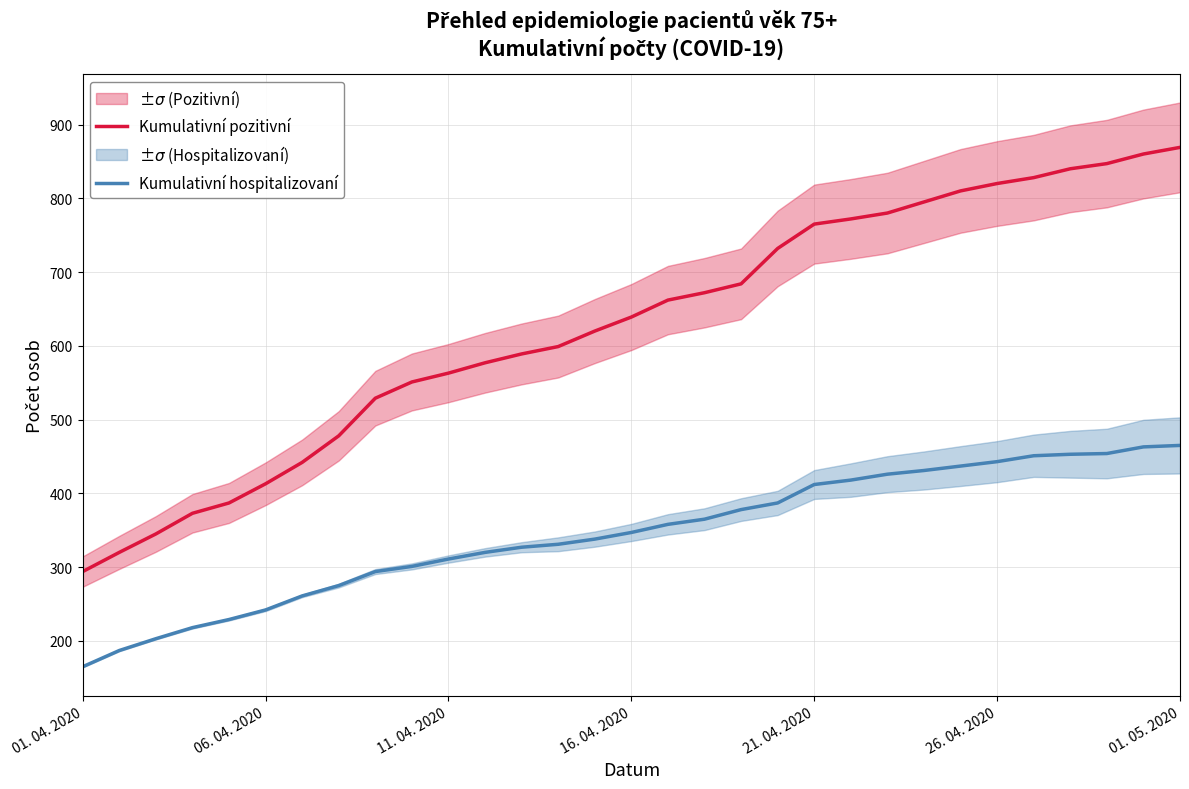

True or false: Kumulativní hospitalizovaní has more than 0 interior local peaks.

False